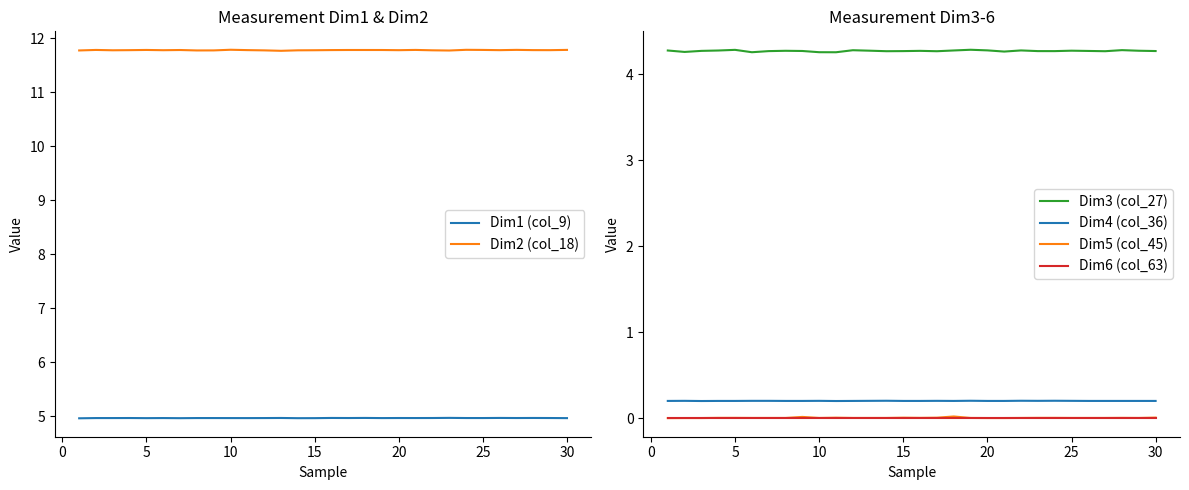

Which series has the largest total across all categories?

Dim2 (col_18)